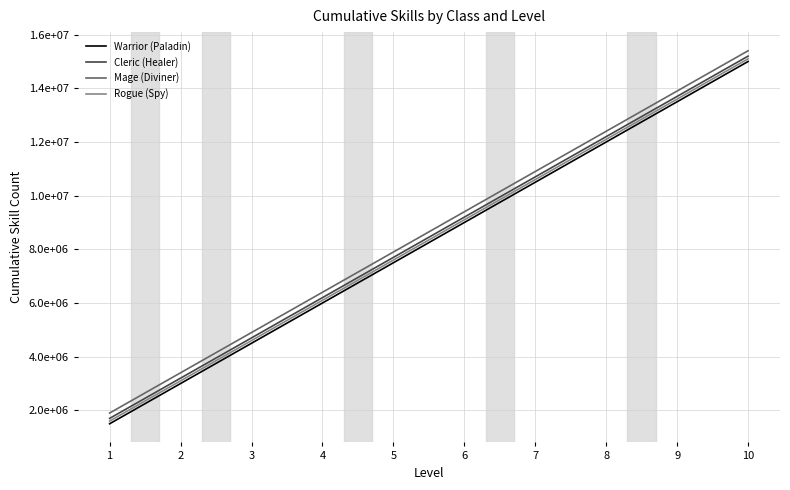

Rank the series by their maximum value, from lowest to highest.

Warrior (Paladin), Rogue (Spy), Cleric (Healer), Mage (Diviner)